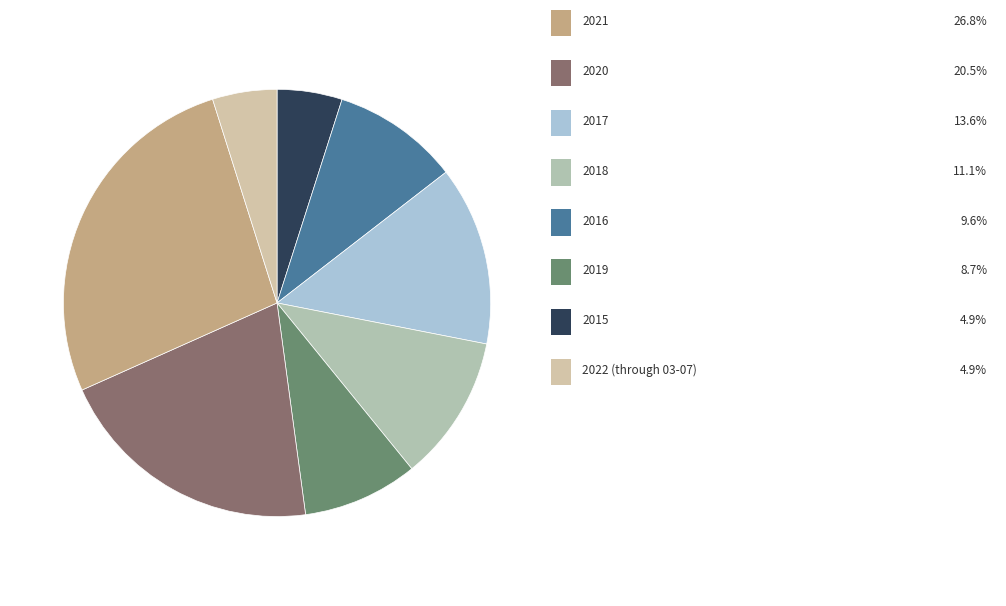

How many segments does this pie chart have?

8